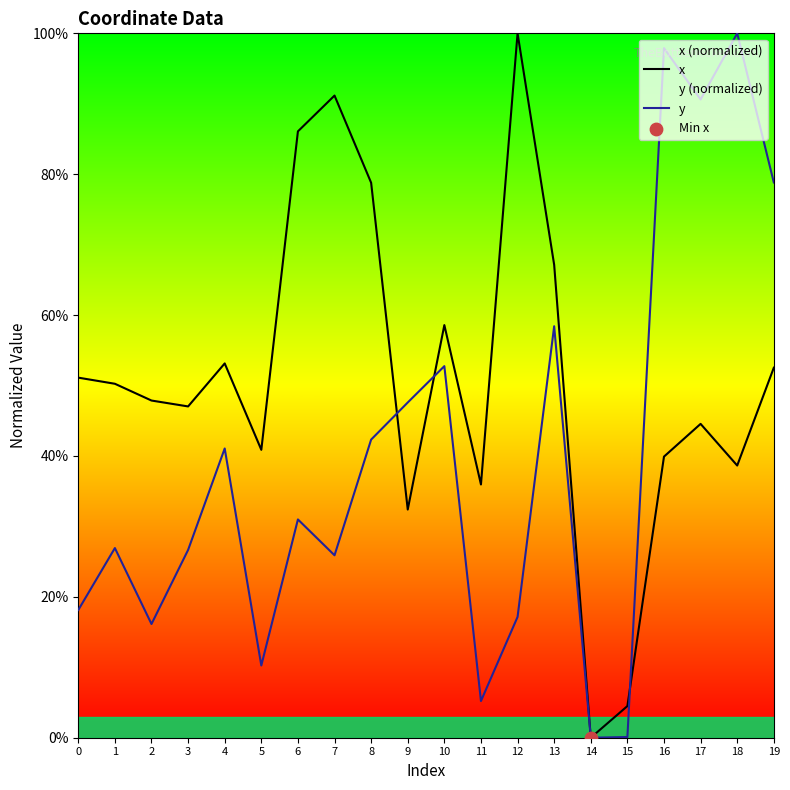

Which series has the widest spread of Y values?

x